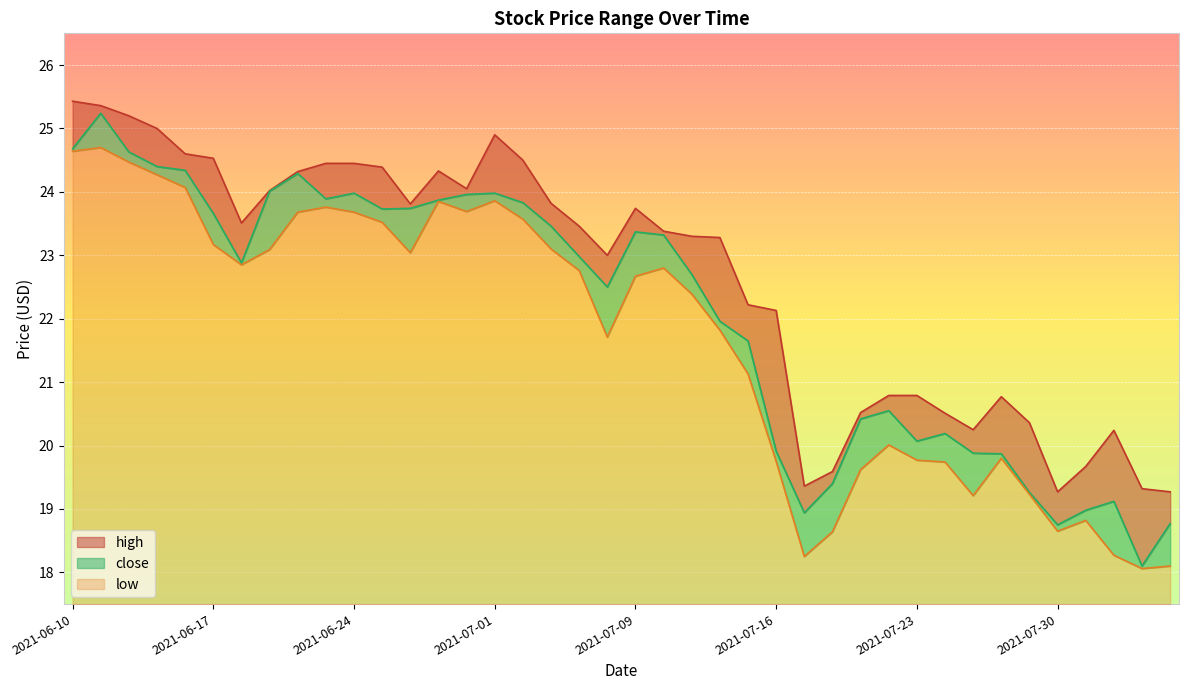

What is the minimum value for low?

0.6